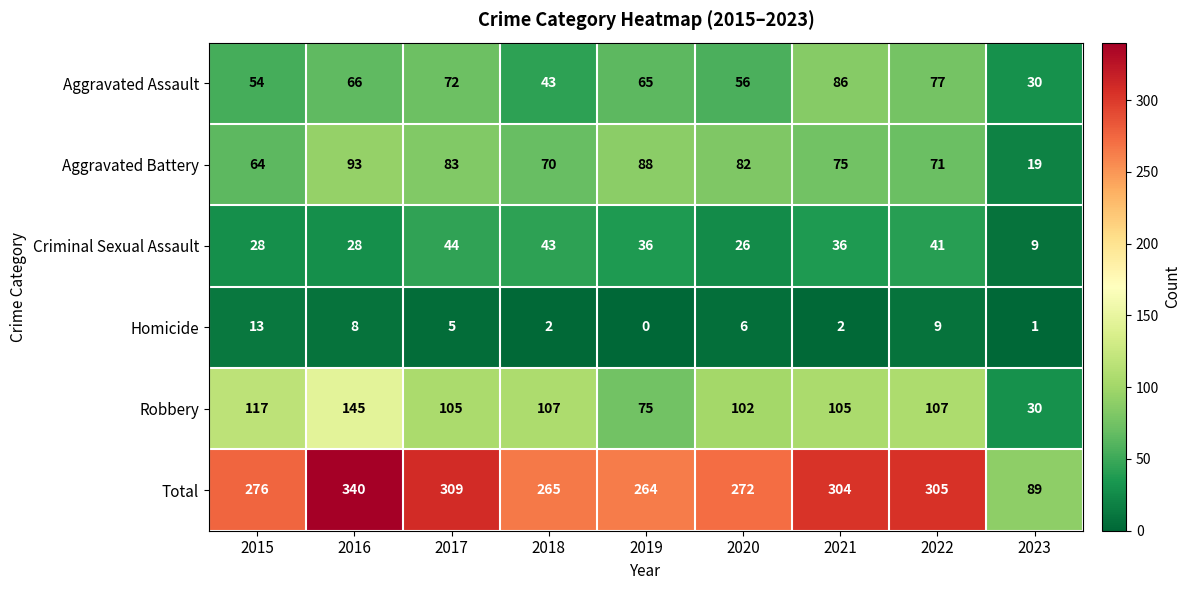

Is it true that Aggravated Battery equals 24 at 2018?

False